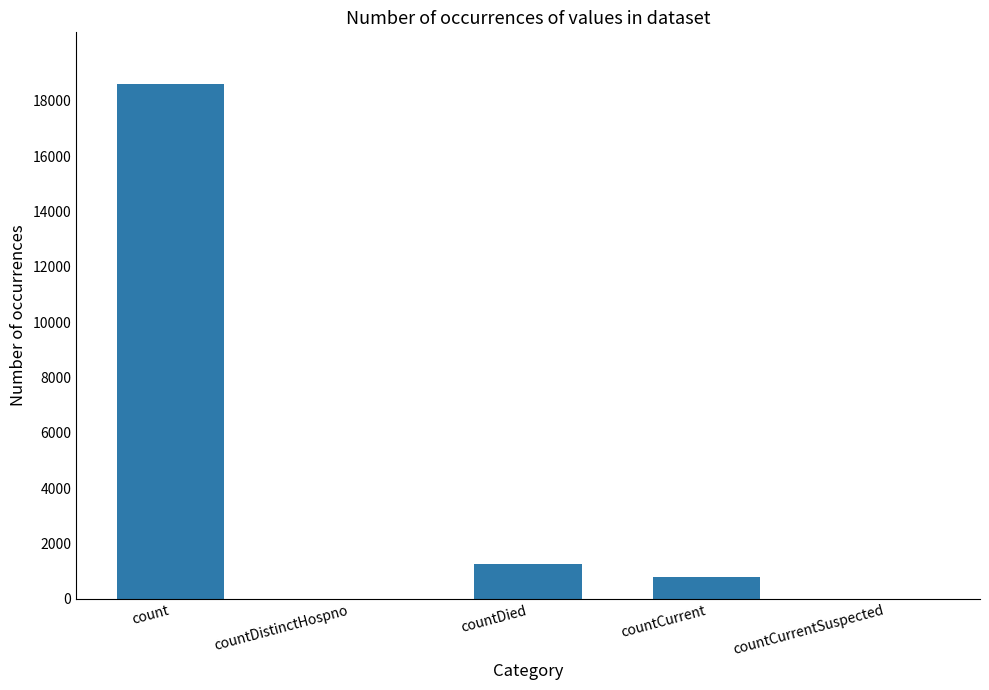

What is the maximum value shown in the chart?

18615